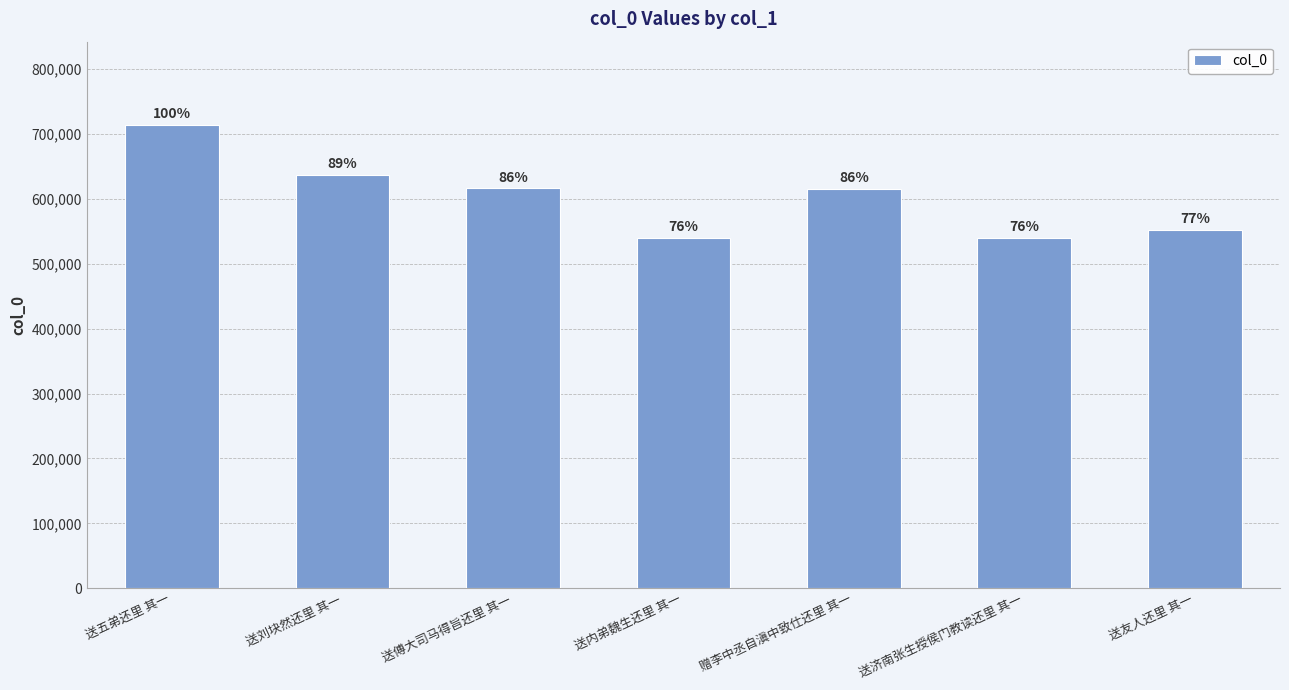

True or false: the data shows 1087414 at 送傅大司马得旨还里 其一.

False